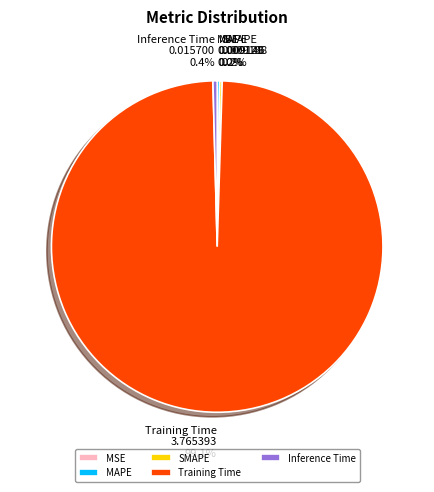

Which slice is the largest?

Training Time